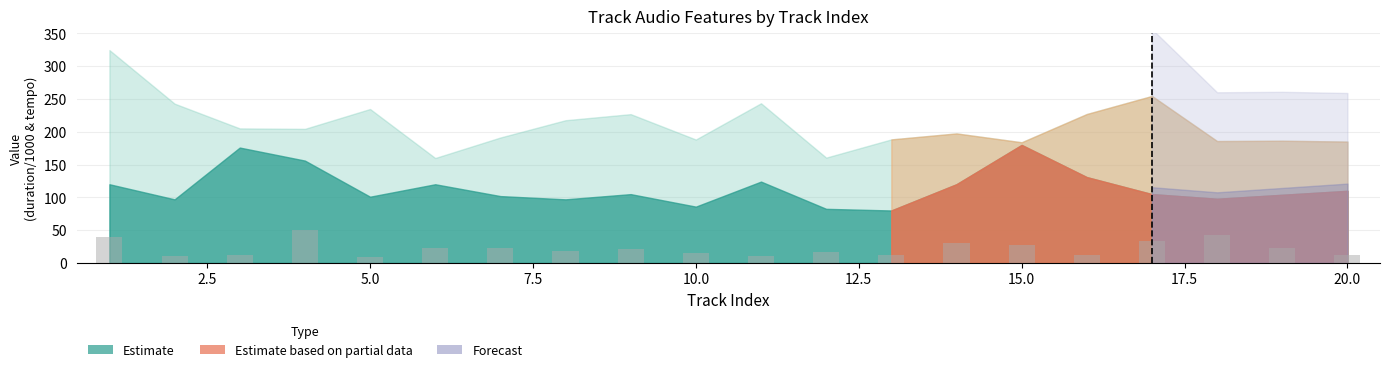

Does the chart contain any negative values?

No